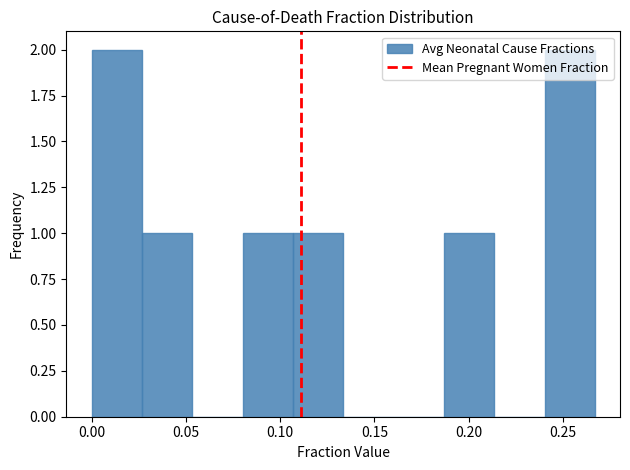

What is the height of the bar covering 0.240 to 0.265 on the x-axis? Neither the bar edges nor the heights are printed on the chart, so give them approximately, as read against the axes.

2